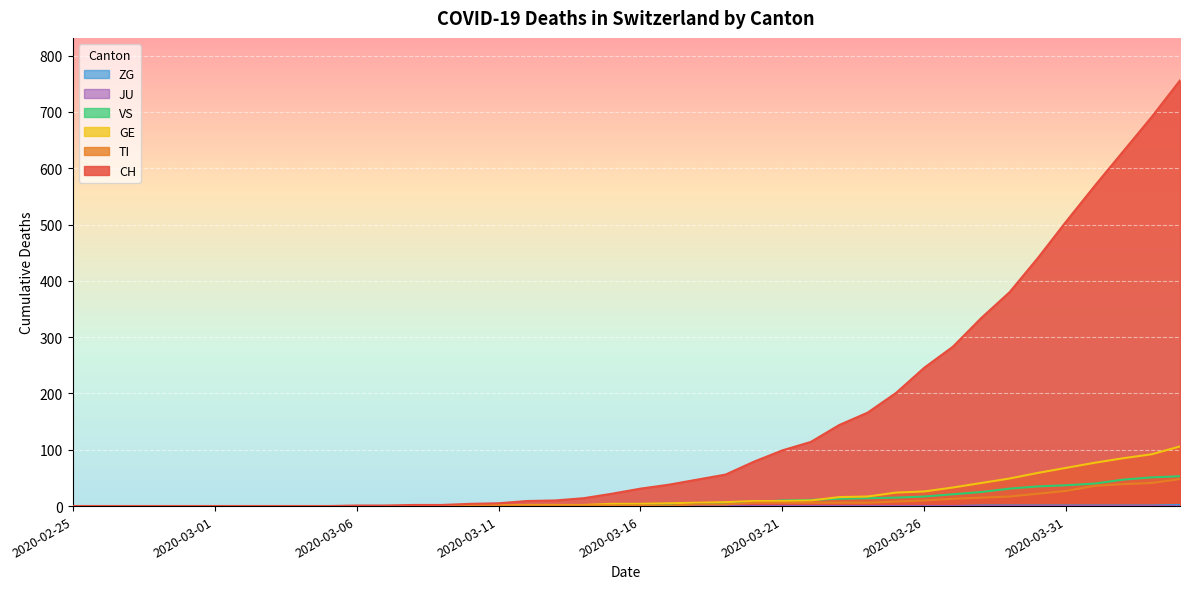

What is the difference between the GE values at 2020-02-29 and 2020-03-24?

17